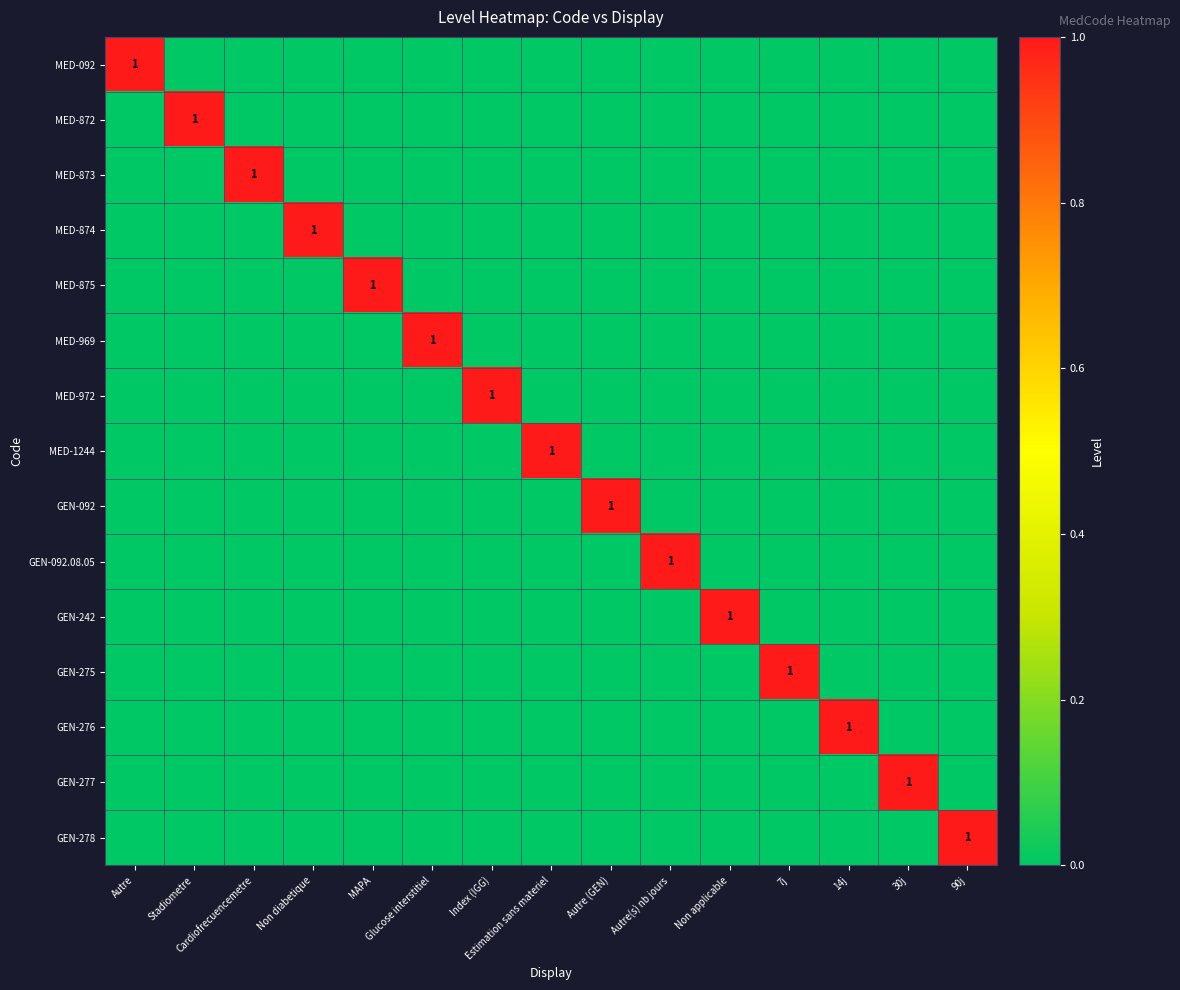

True or false: GEN-278 has a value of 0 at Autre(s) nb jours.

True